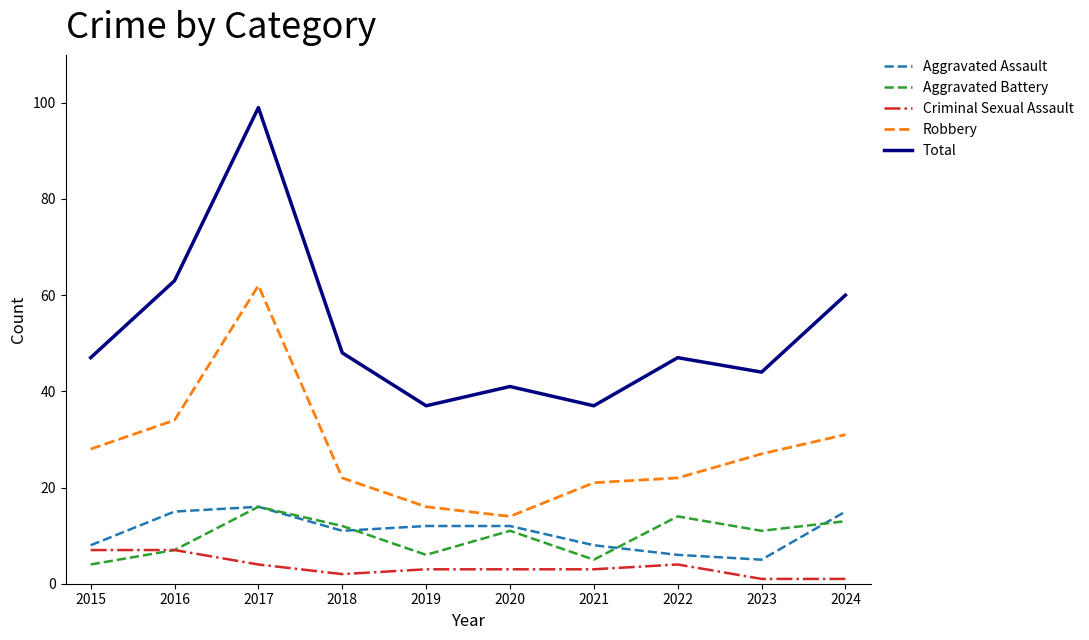

How many lines are shown in the chart?

5